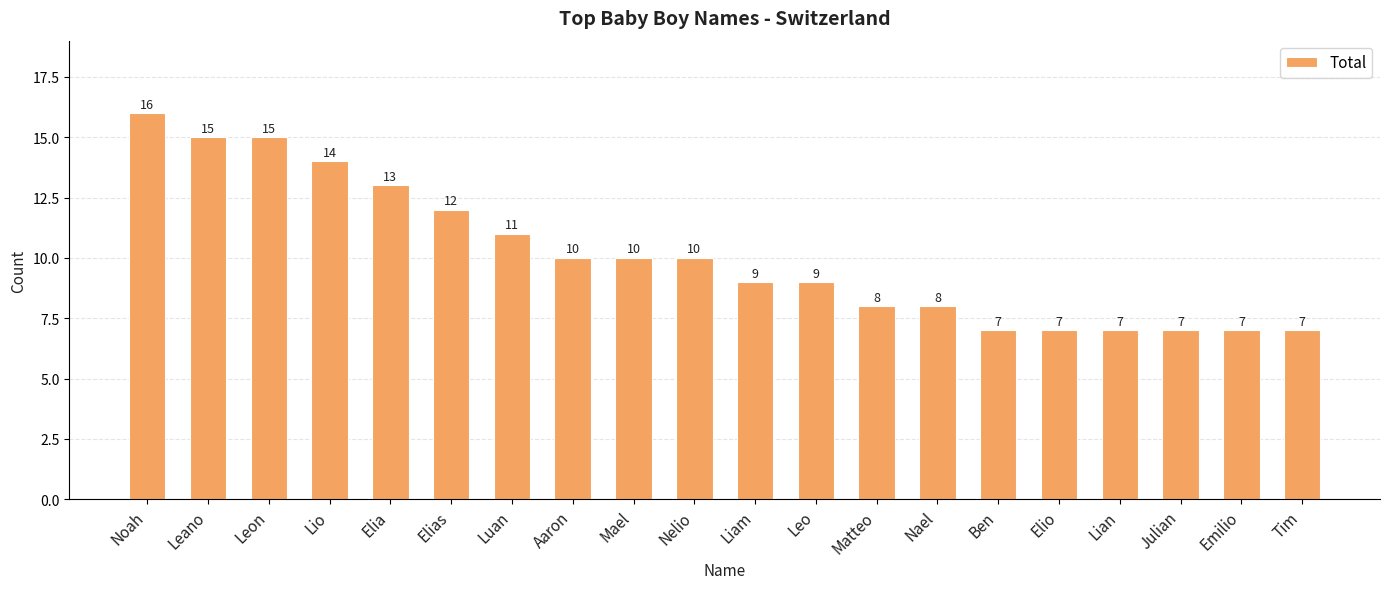

What is the label of the 3rd bar from the left?

Leon